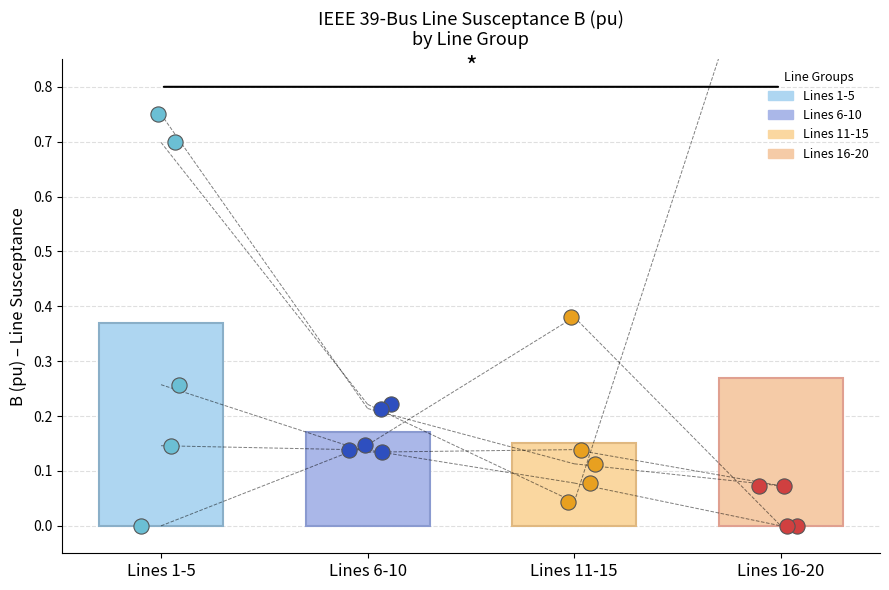

Which series has the largest total across all categories?

B (pu)